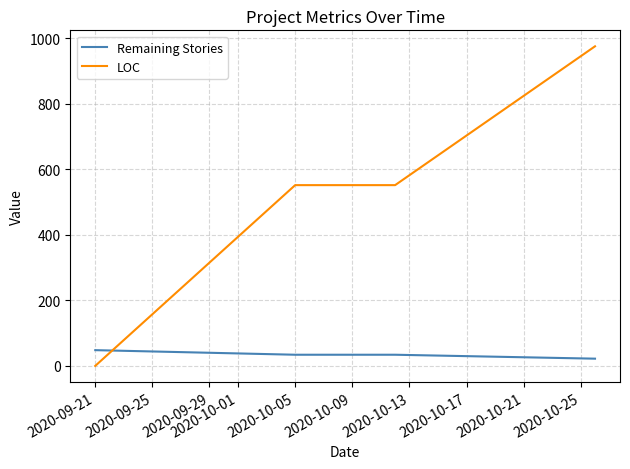

How many distinct data groups are displayed?

2